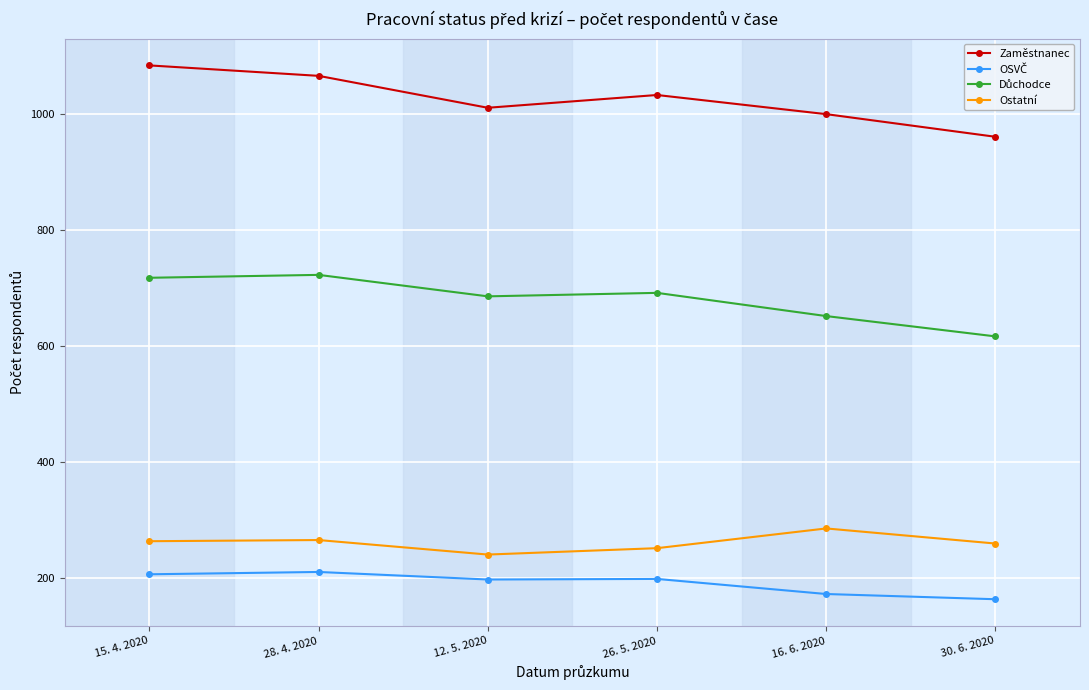

What is the difference between the highest and lowest values at 30. 6. 2020?

797